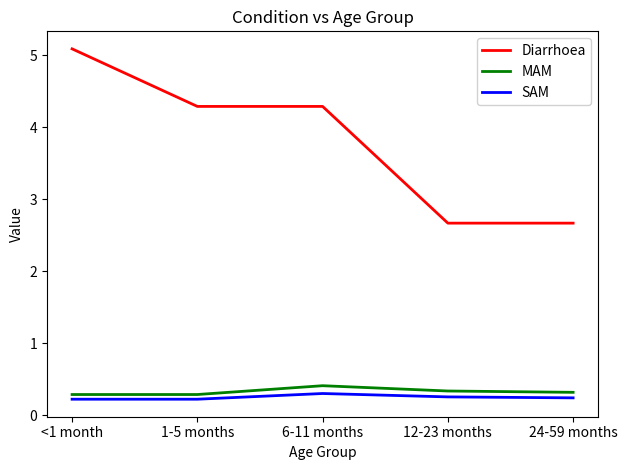

What is the total value across all series at 6-11 months?

5.0